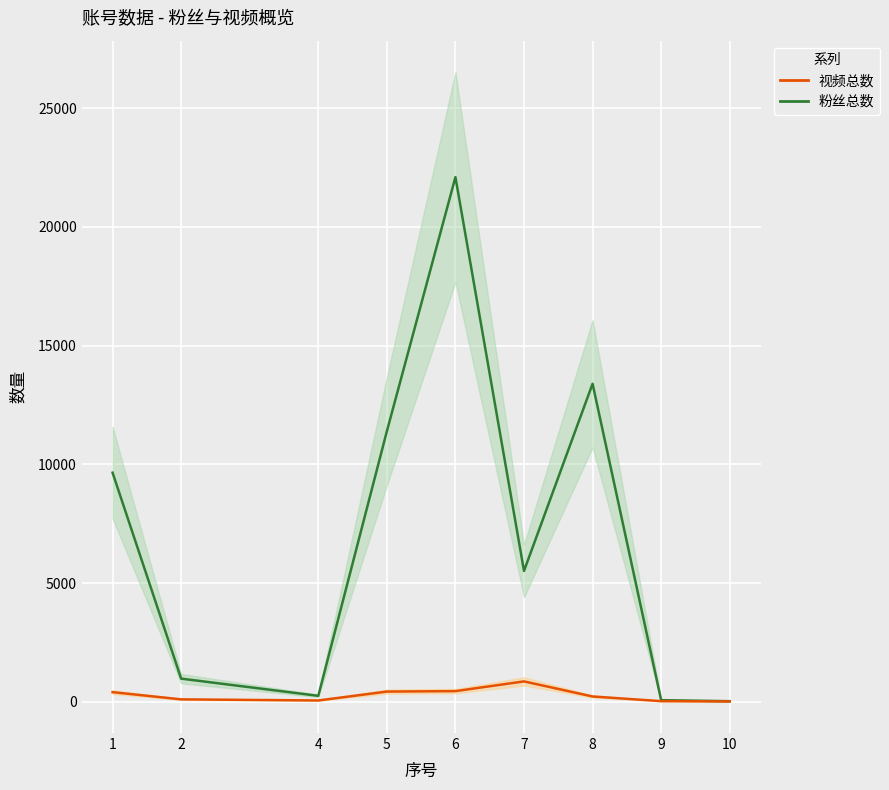

Does the chart display data point markers on the line(s)?

No